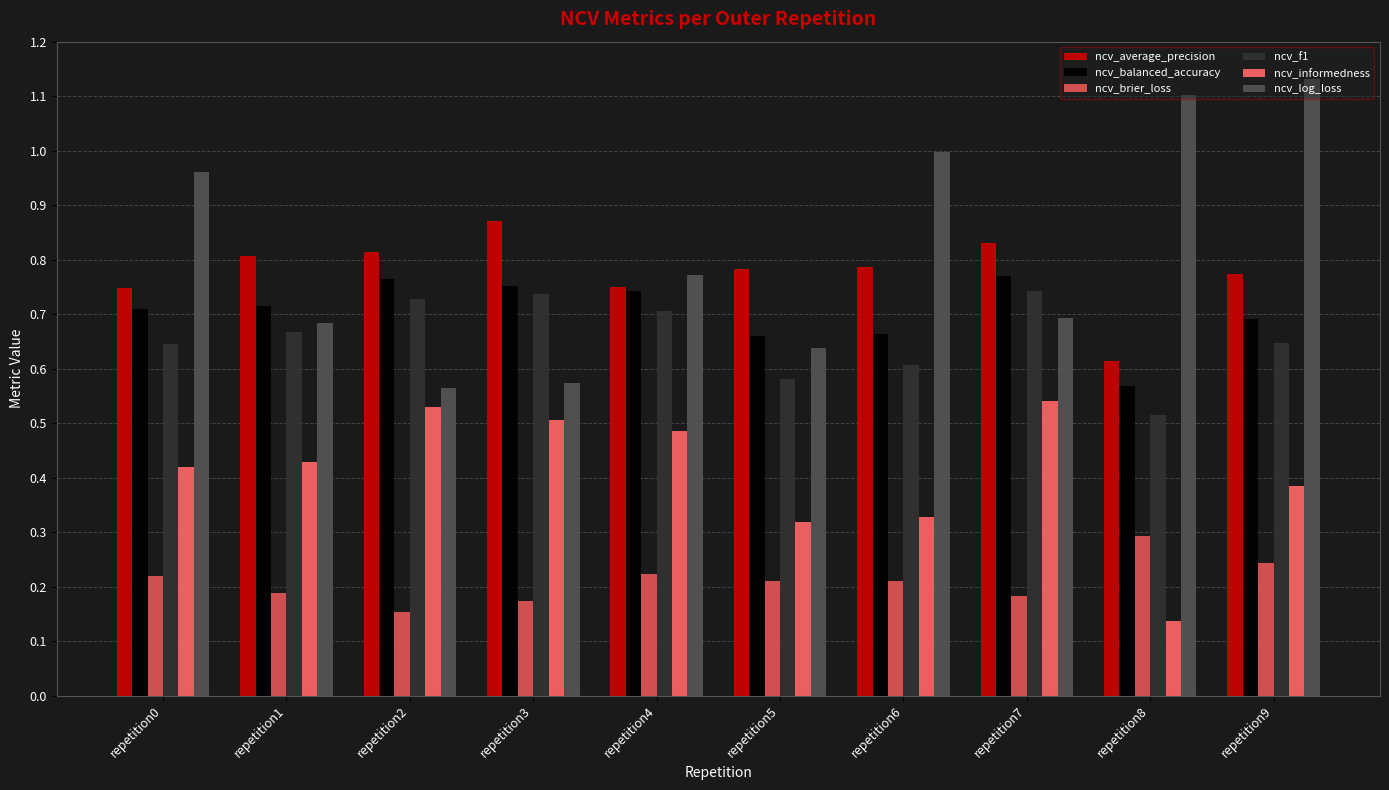

What is the difference between the highest and lowest values at repetition5?

0.6